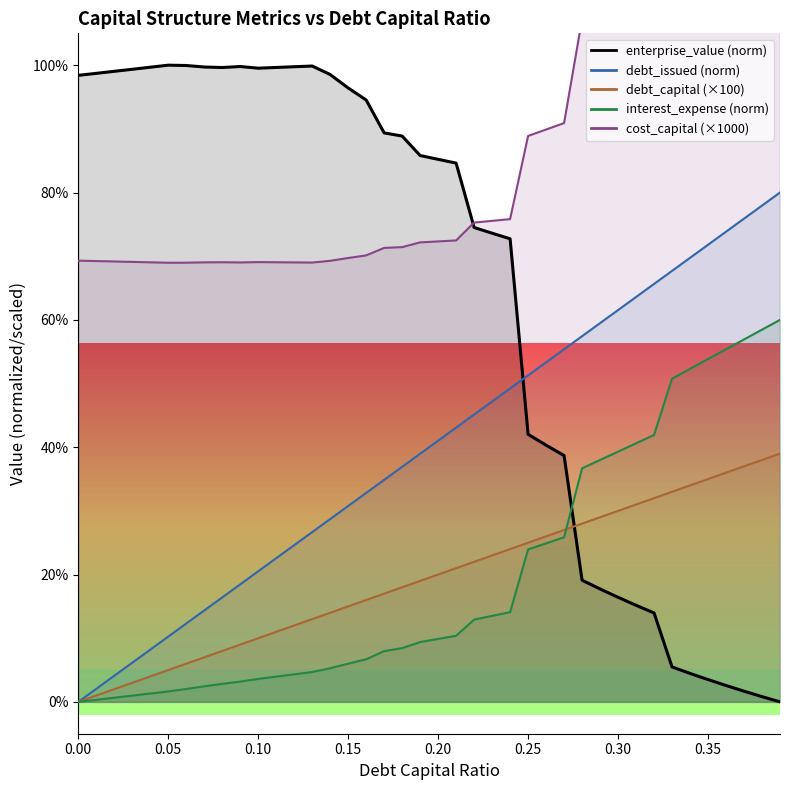

At how many categories does at least one series exceed 15?

40